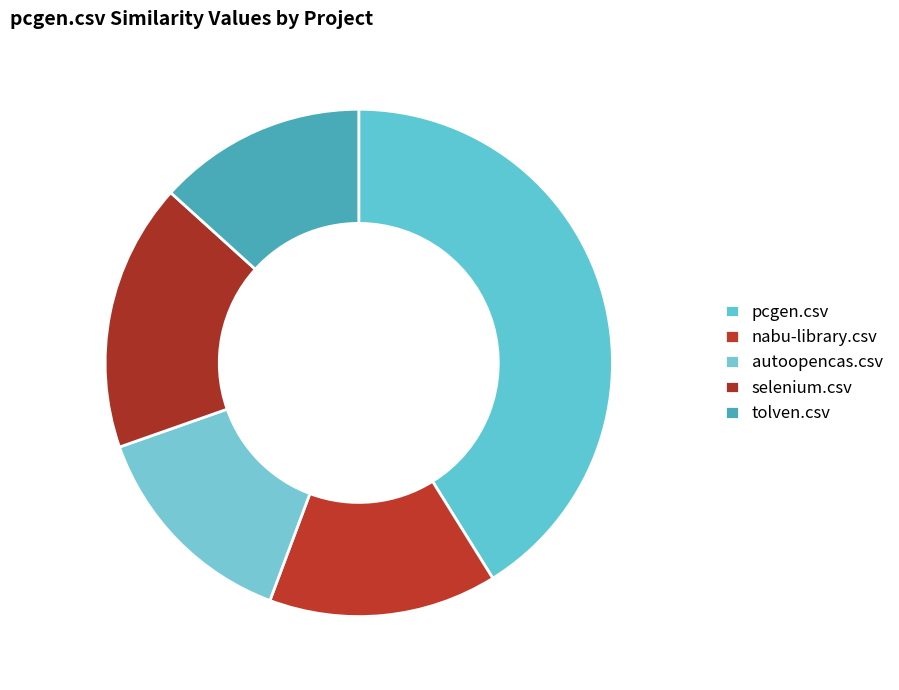

Which slice is the smallest?

tolven.csv